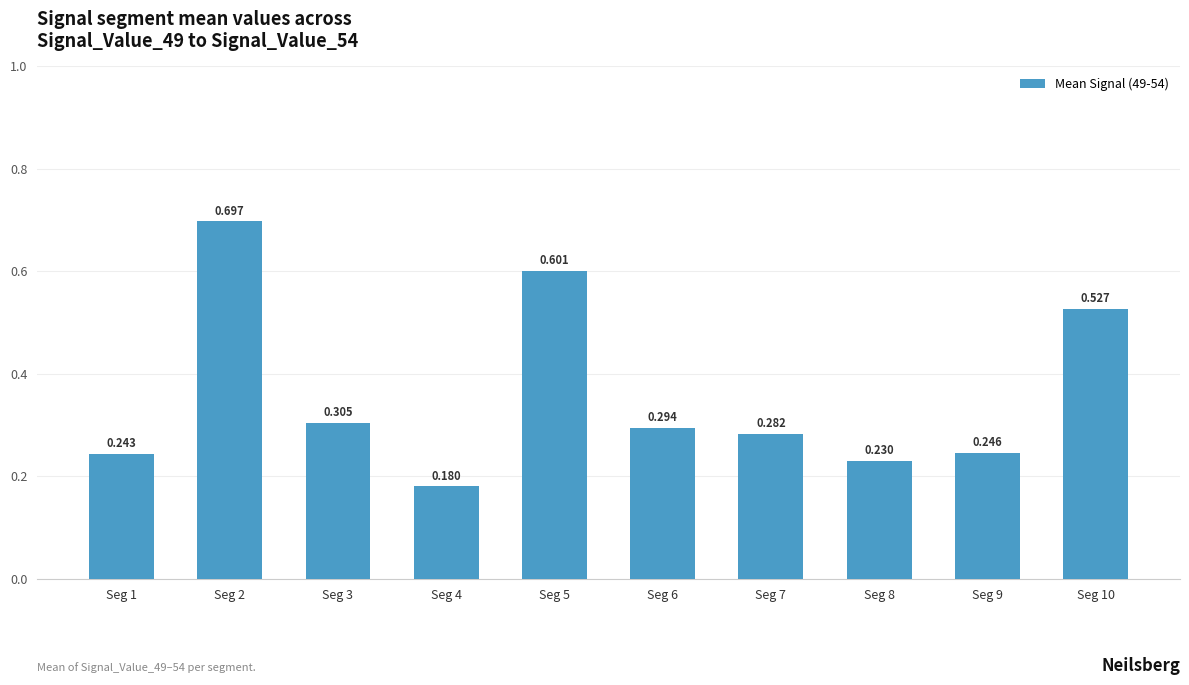

The value at Seg 9 is 0.4. True or false?

False